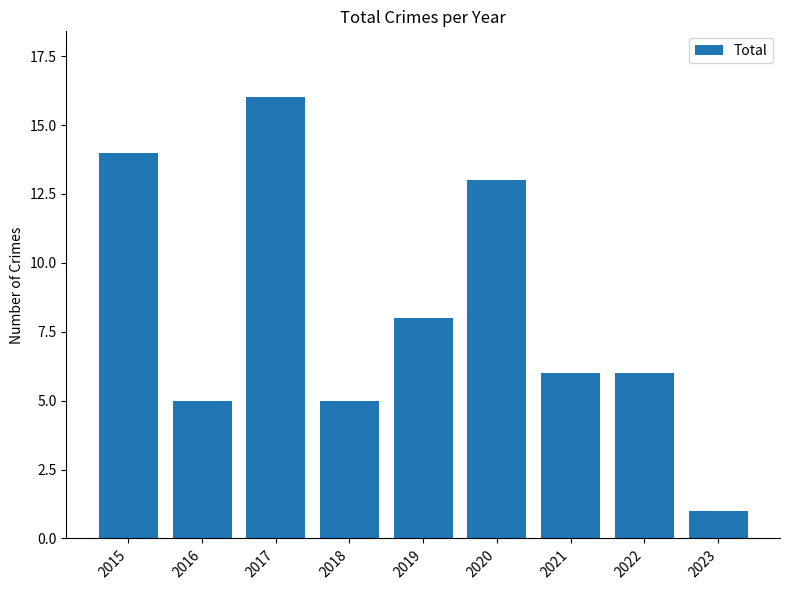

Between 2016 and 2017, which is larger?

2017